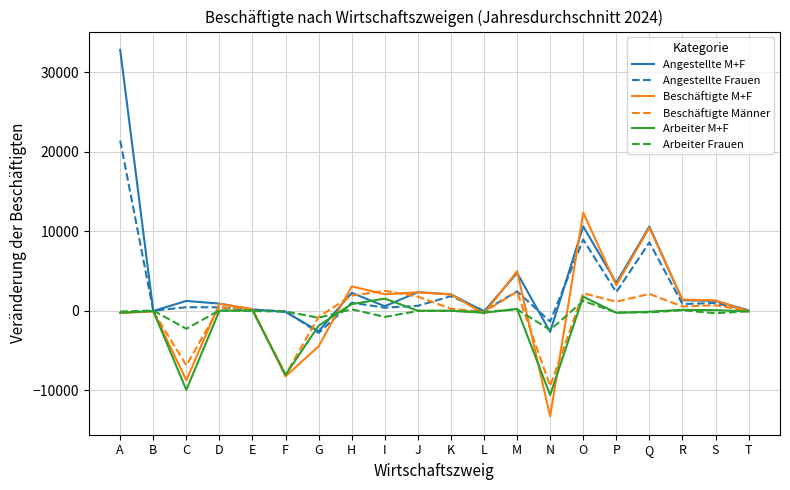

Rank the series by their maximum value, from highest to lowest.

Angestellte M+F, Angestellte Frauen, Beschäftigte M+F, Beschäftigte Männer, Arbeiter M+F, Arbeiter Frauen